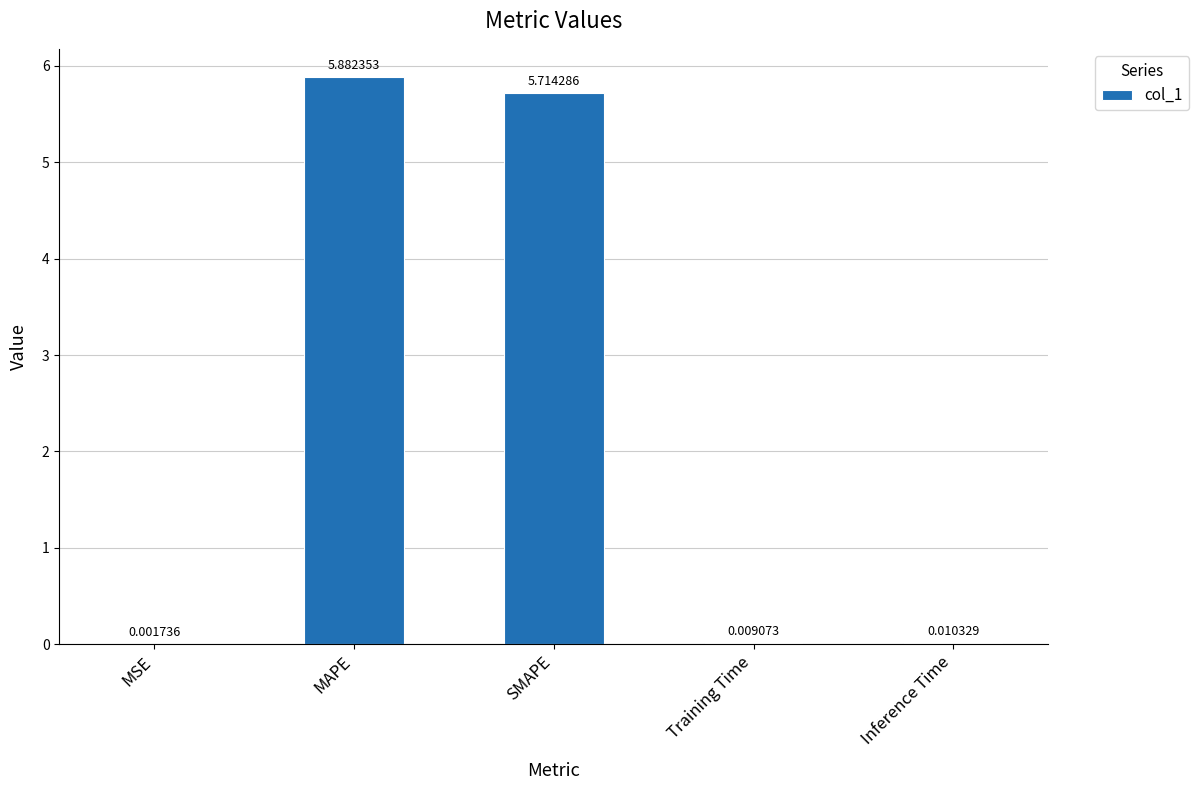

The chart shows a value of 5.9 at MAPE. True or false?

True